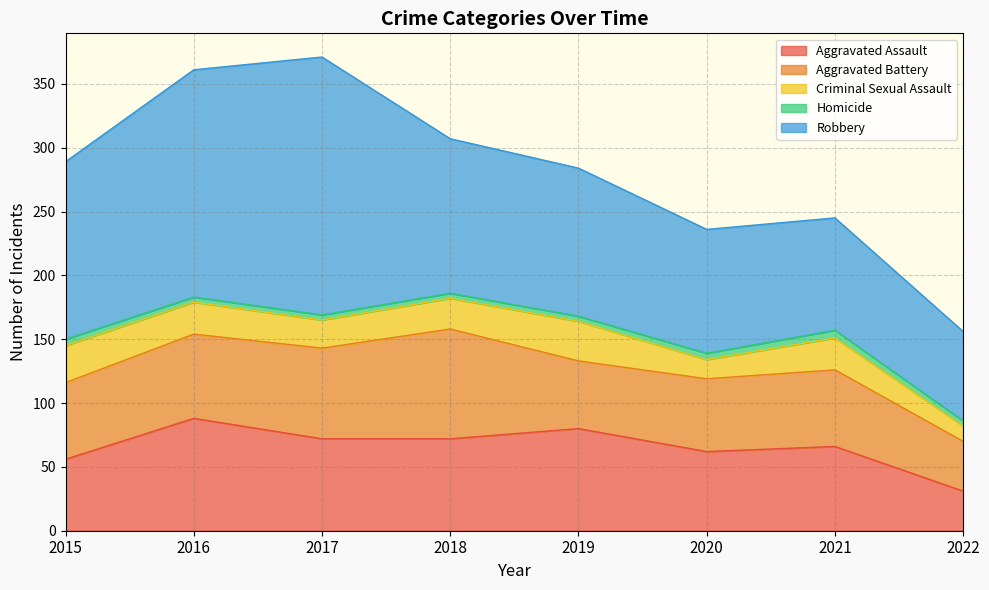

What is the value of the Criminal Sexual Assault point at the 4th from the left?

24